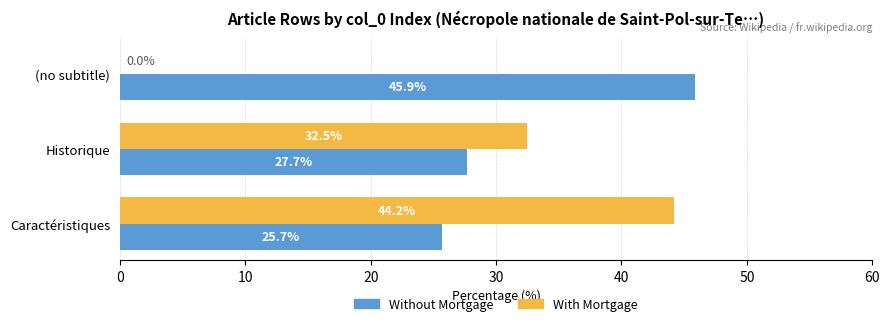

At which label is Without Mortgage closest to 35?

Historique